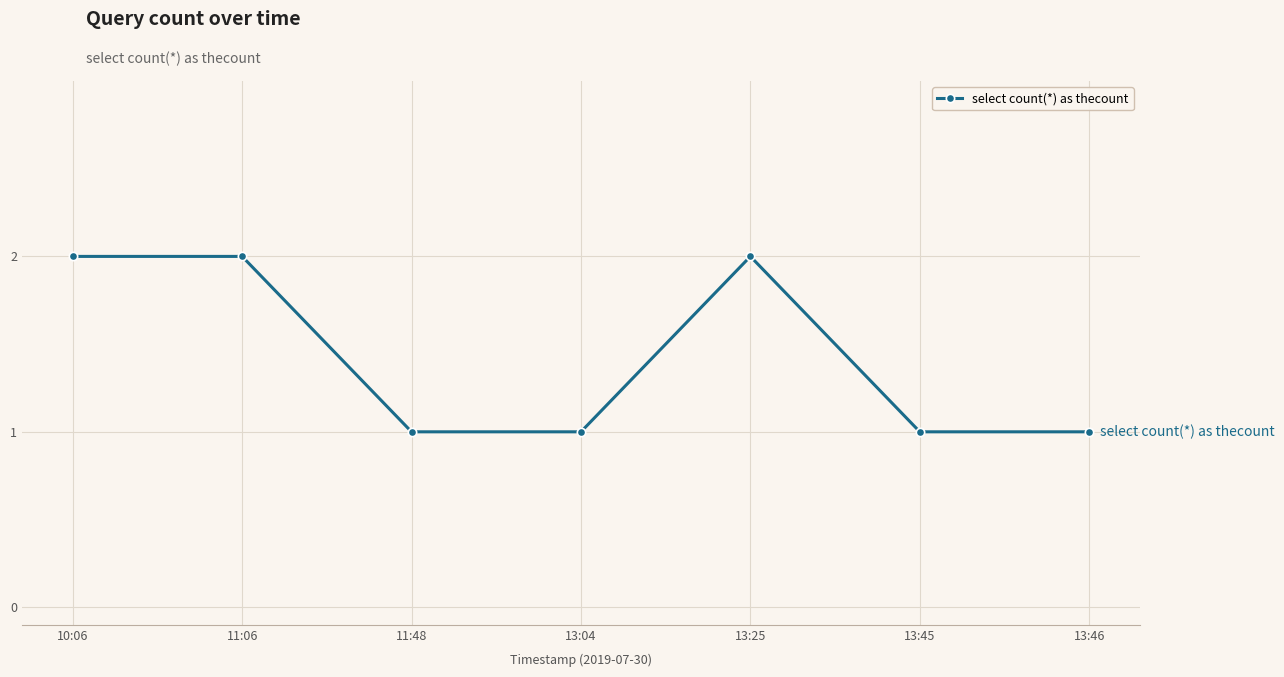

The chart shows a value of 3 at 13:25. True or false?

False